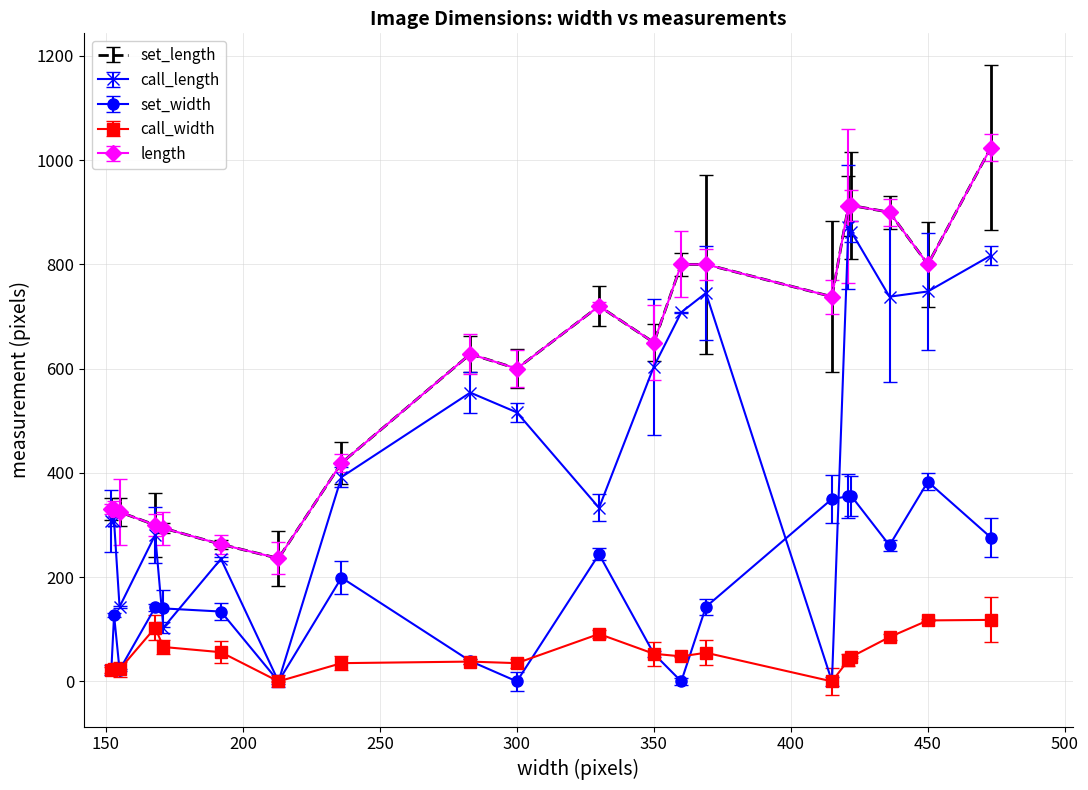

What is the maximum value for call_width?

118